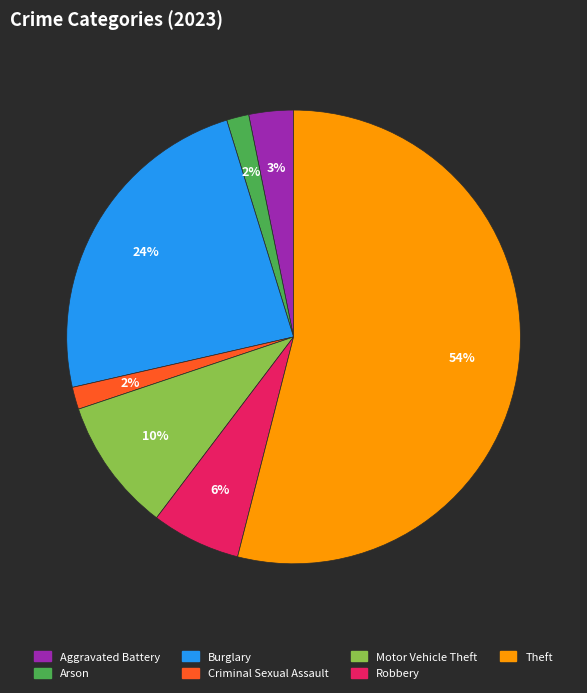

Between Burglary and Arson, which is larger?

Burglary